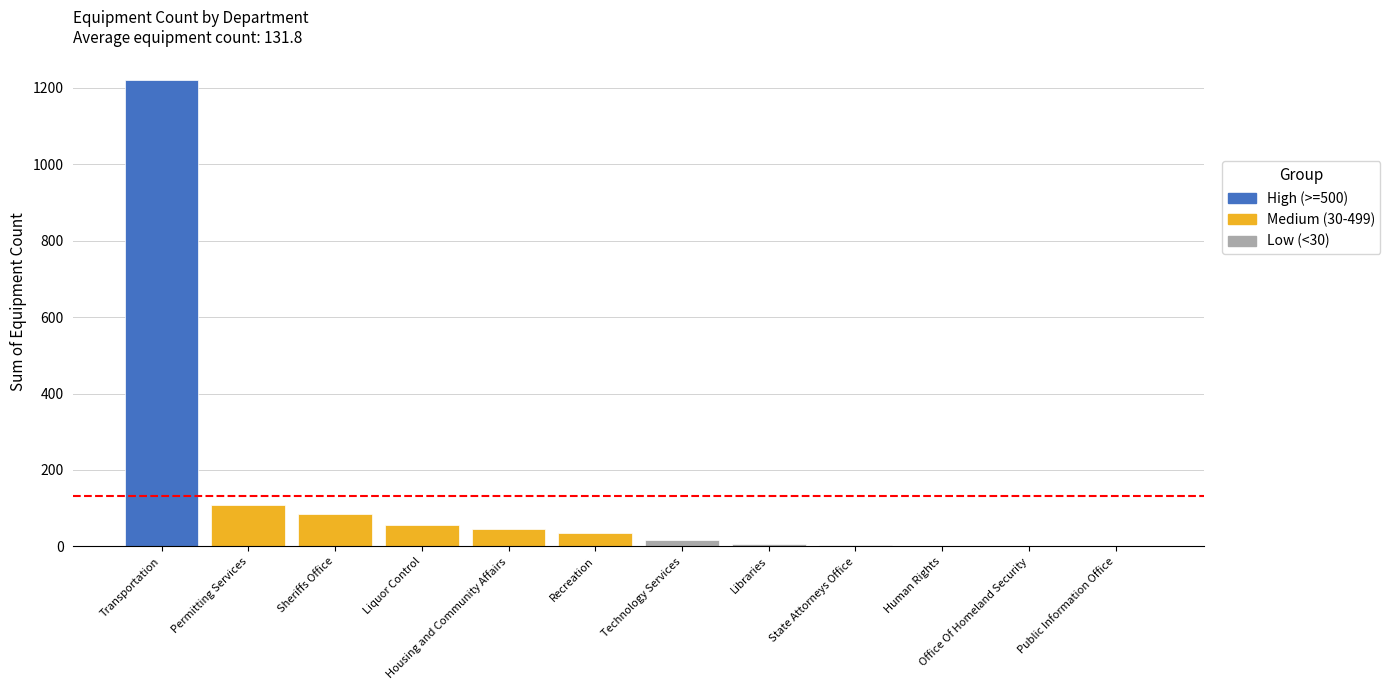

What is the ratio of the value at Human Rights to the value at Public Information Office?

2.0